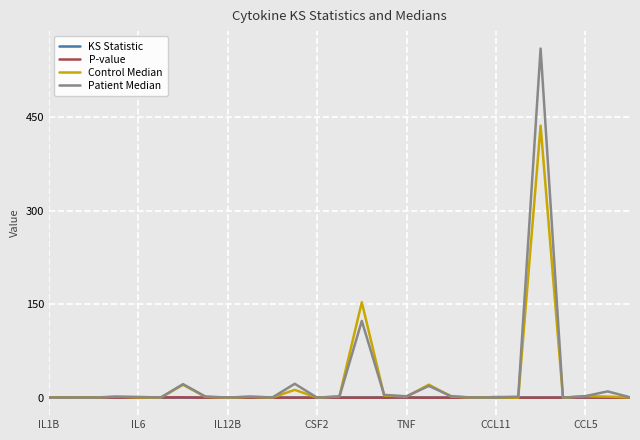

Does the chart have visible grid lines?

Yes